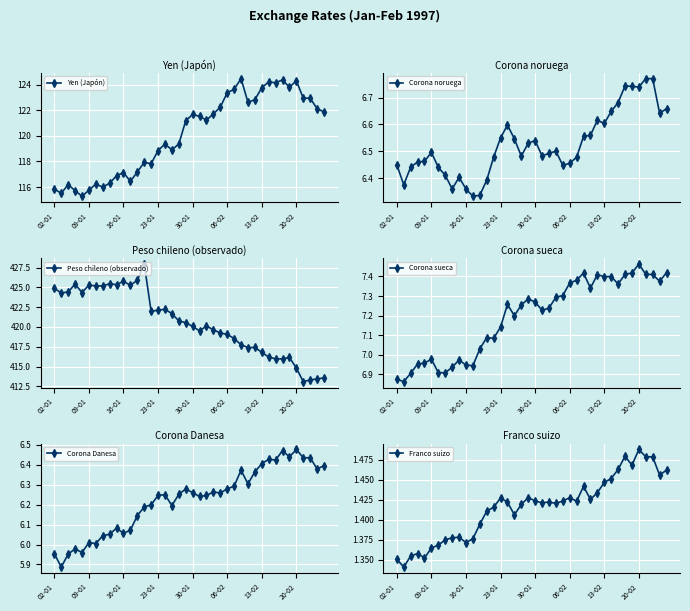

Is it true that Yen (Japón) equals 121.9 at 39?

True